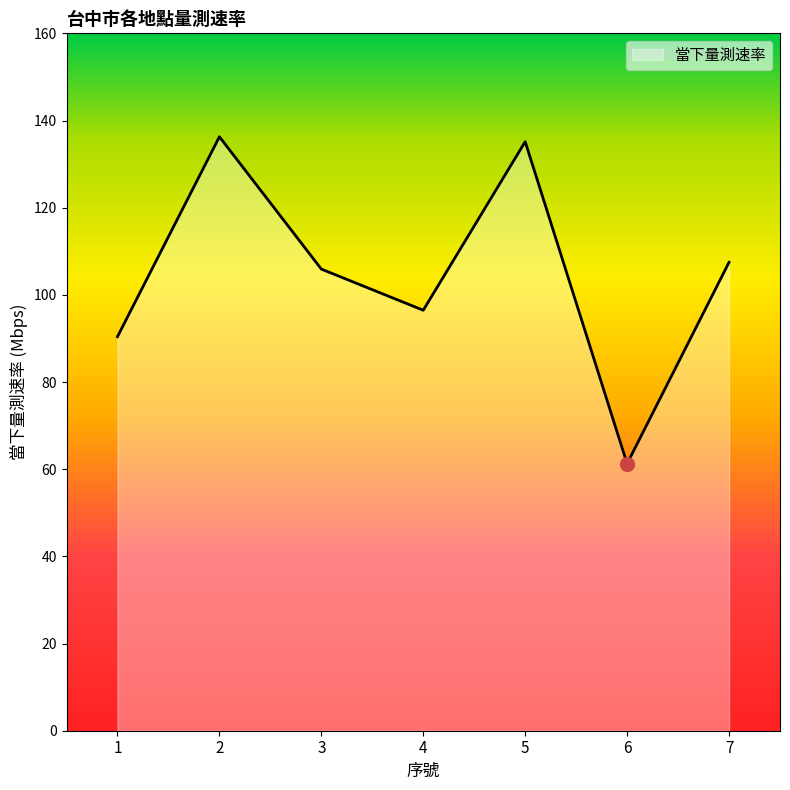

The chart shows a value of 96.5 at 4. True or false?

True